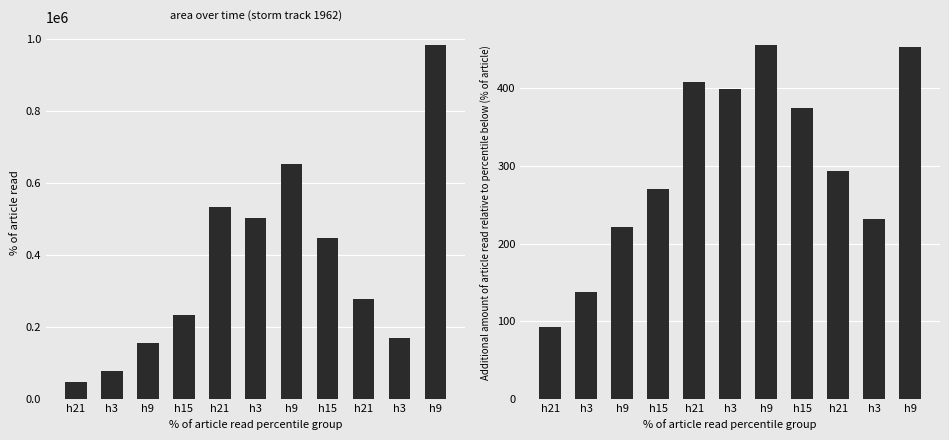

What is the sum of the radius values at h15 and h21?

782.7